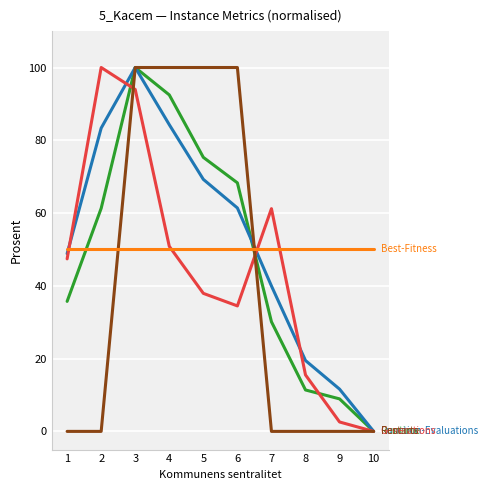

What is the greatest value displayed?

100.0